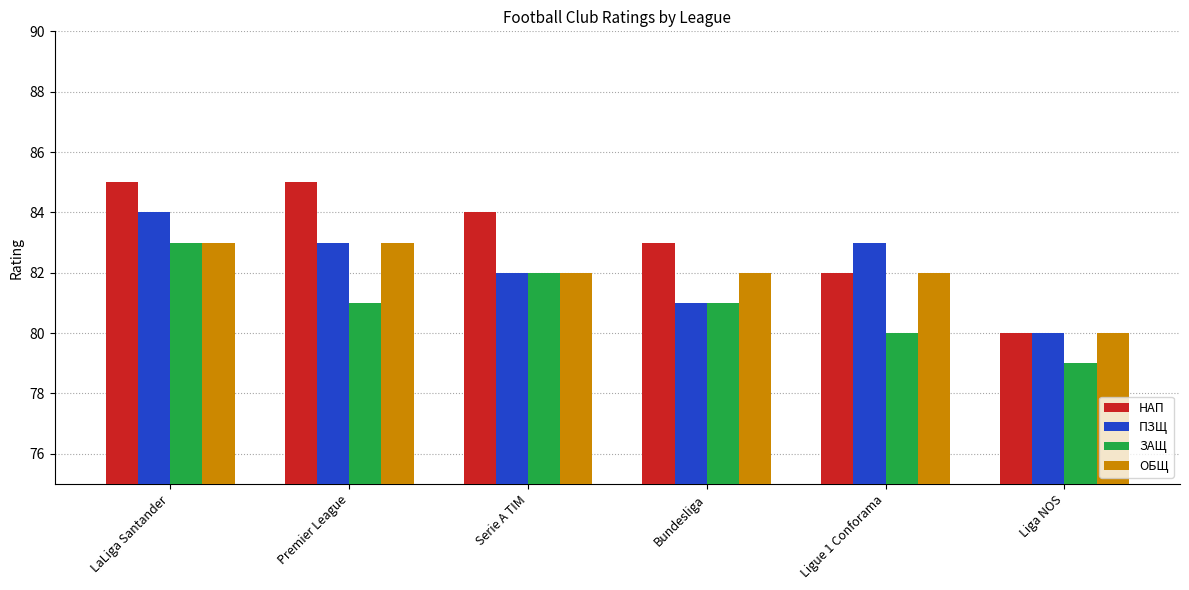

What is the total value across all series at Premier League?

332